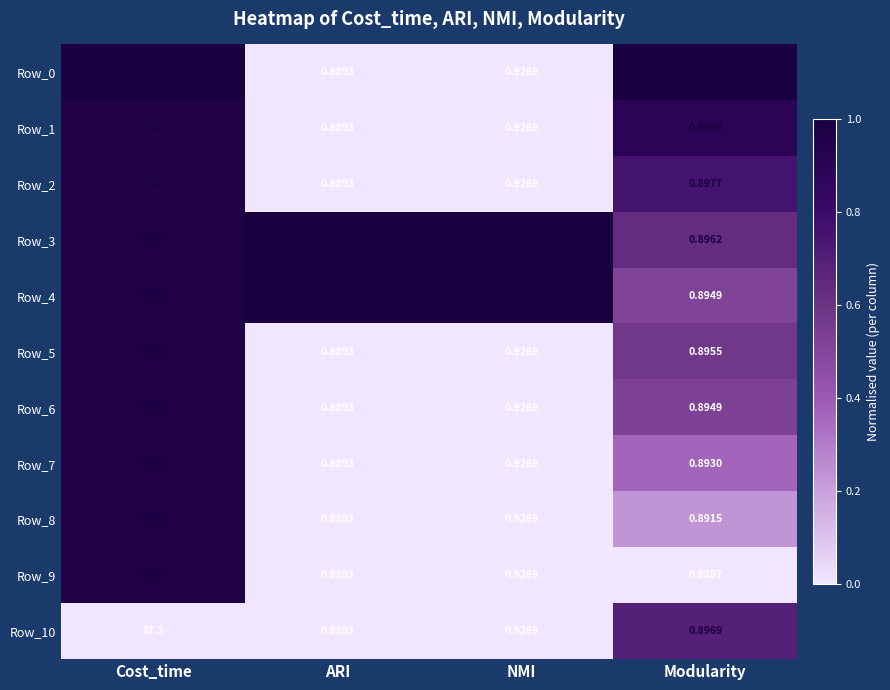

List the labels in order of Row_10 value, smallest first.

ARI, Modularity, NMI, Cost_time